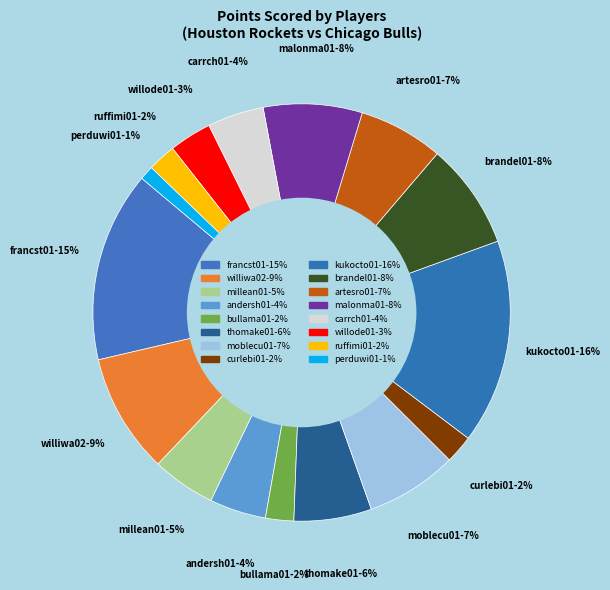

To the nearest percent, what is the combined percentage of willode01 and ruffimi01?

5%